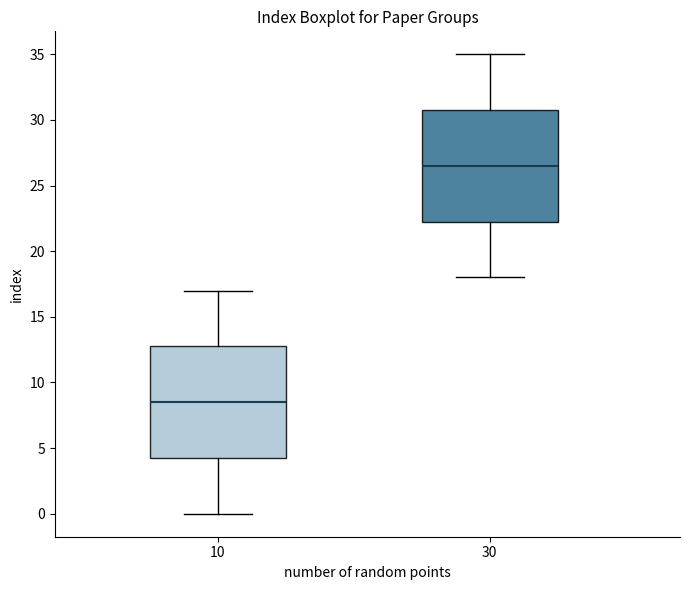

Which box's median line is the lowest?

10